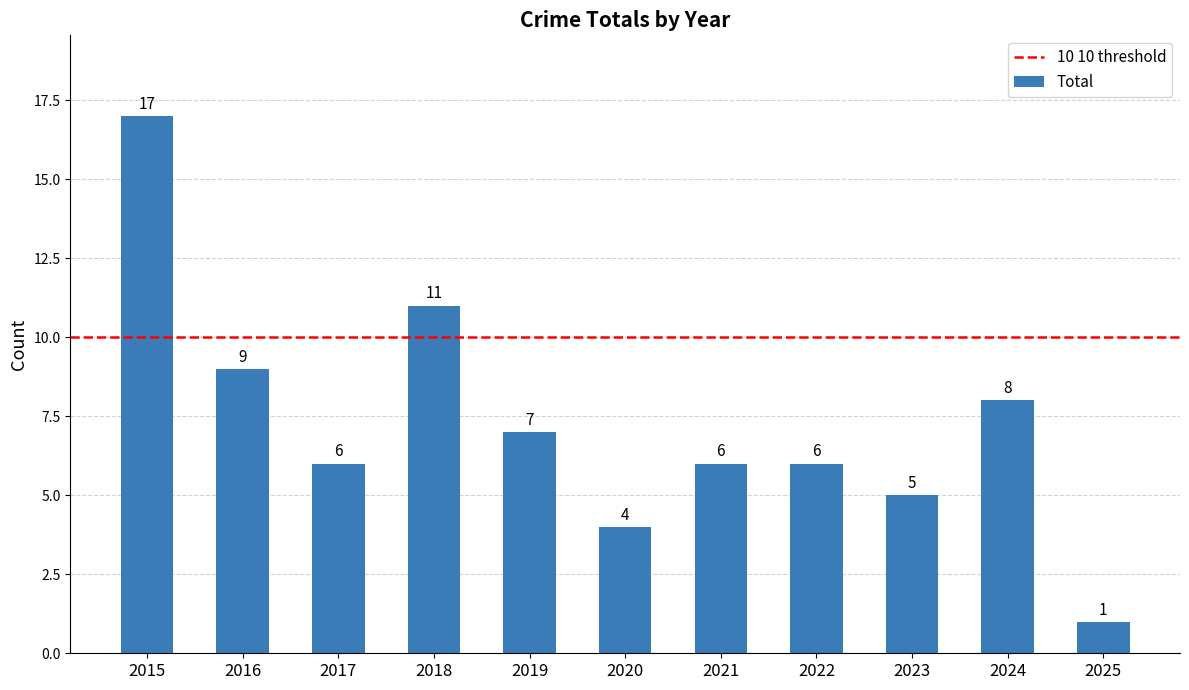

What is the difference between the maximum and minimum values?

16